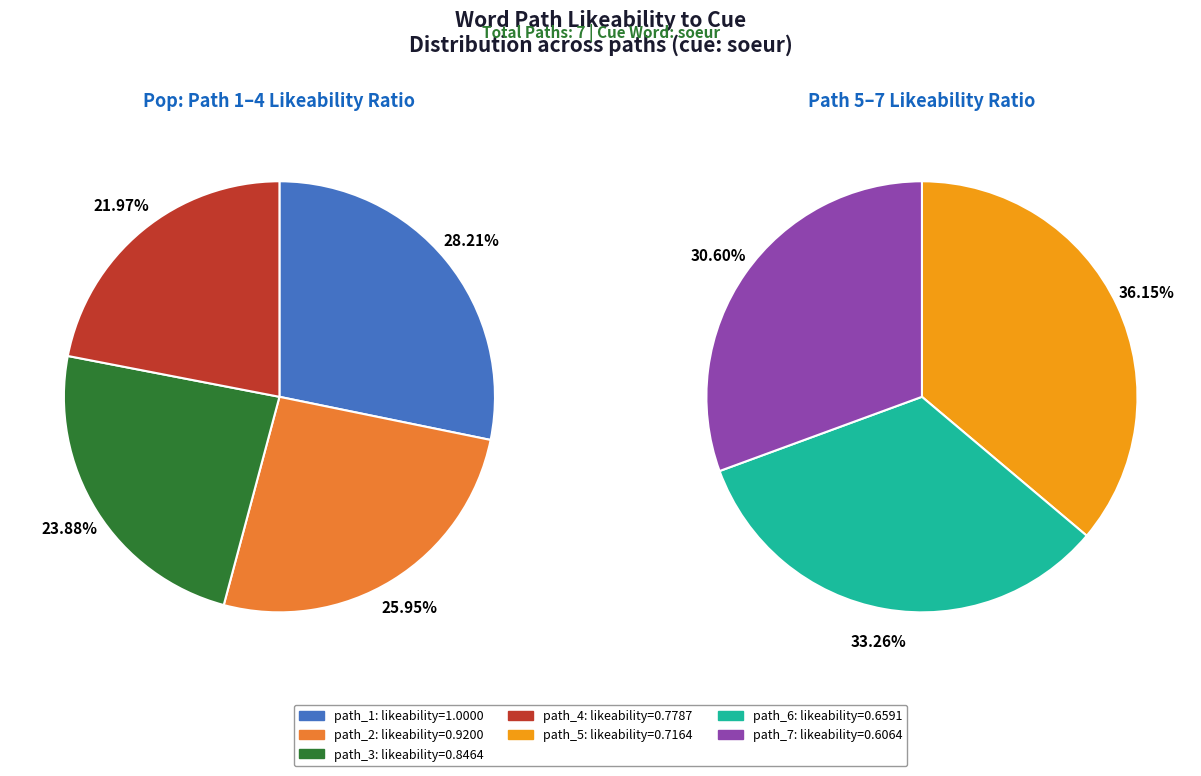

Which category has the smallest portion of the pie?

path_7